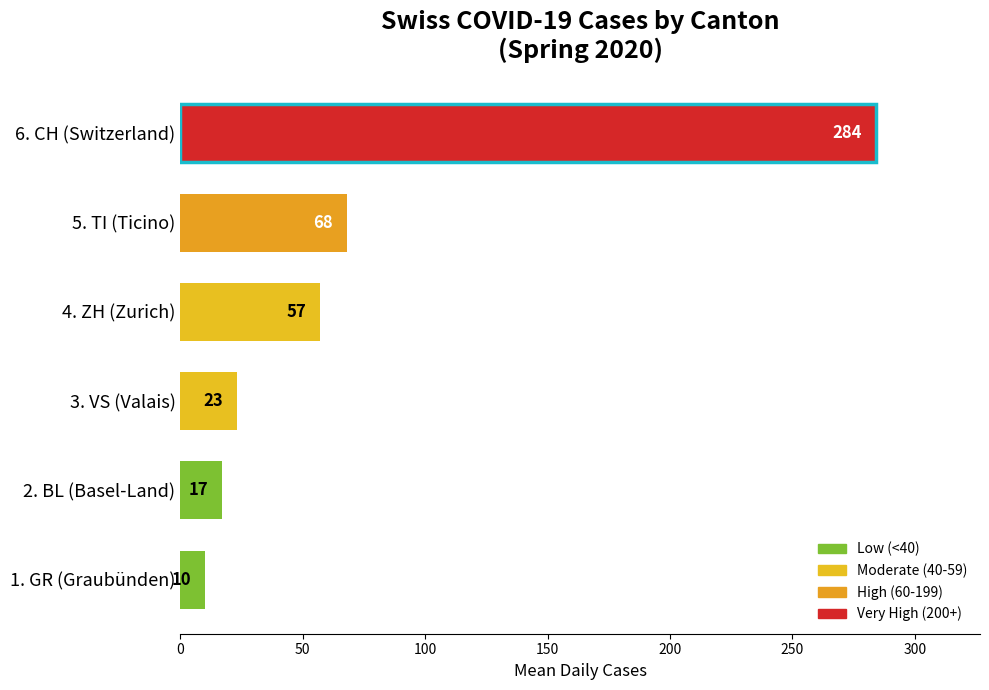

Rank the categories by value from highest to lowest.

6. CH (Switzerland), 5. TI (Ticino), 4. ZH (Zurich), 3. VS (Valais), 2. BL (Basel-Land), 1. GR (Graubünden)